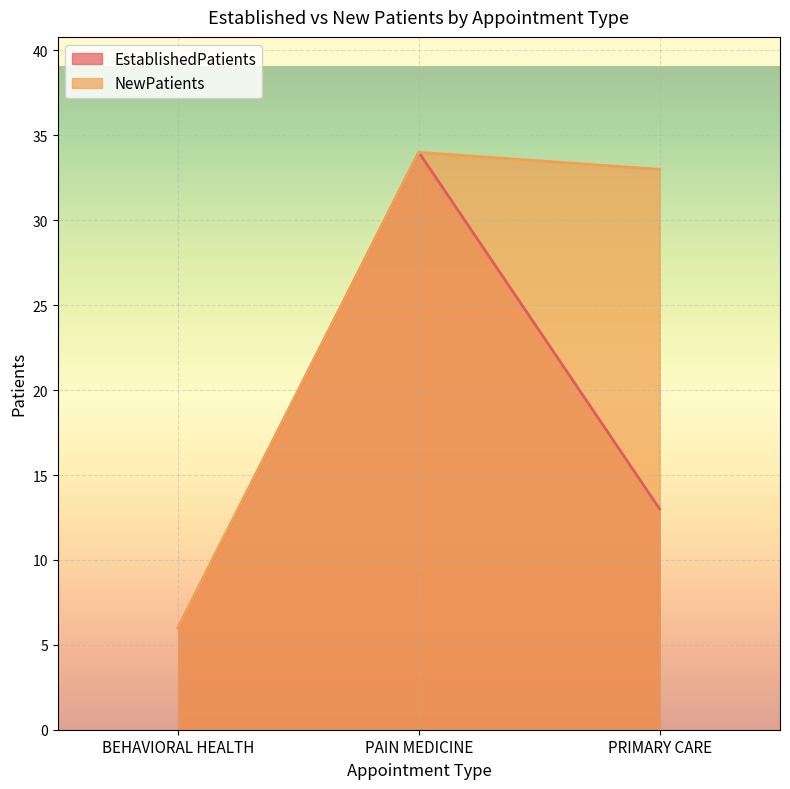

Rank the series at BEHAVIORAL HEALTH from highest to lowest value.

EstablishedPatients, NewPatients